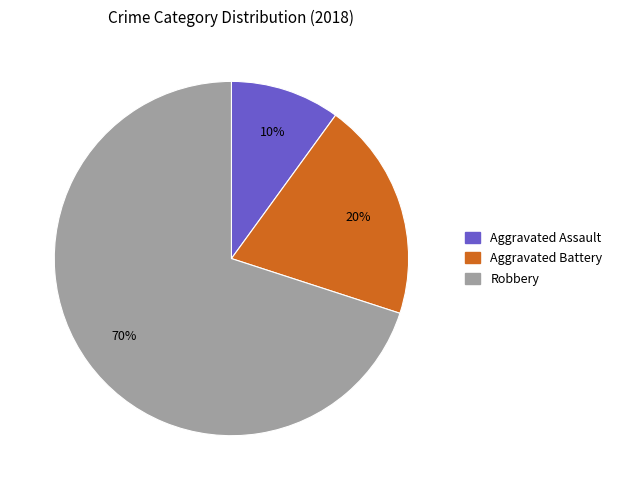

To the nearest percent, what percentage of the pie is Robbery?

70%